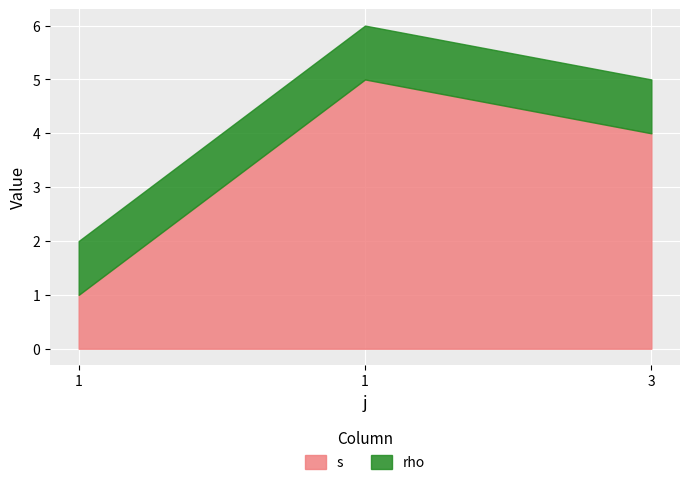

Which category has the highest value across all series?

1